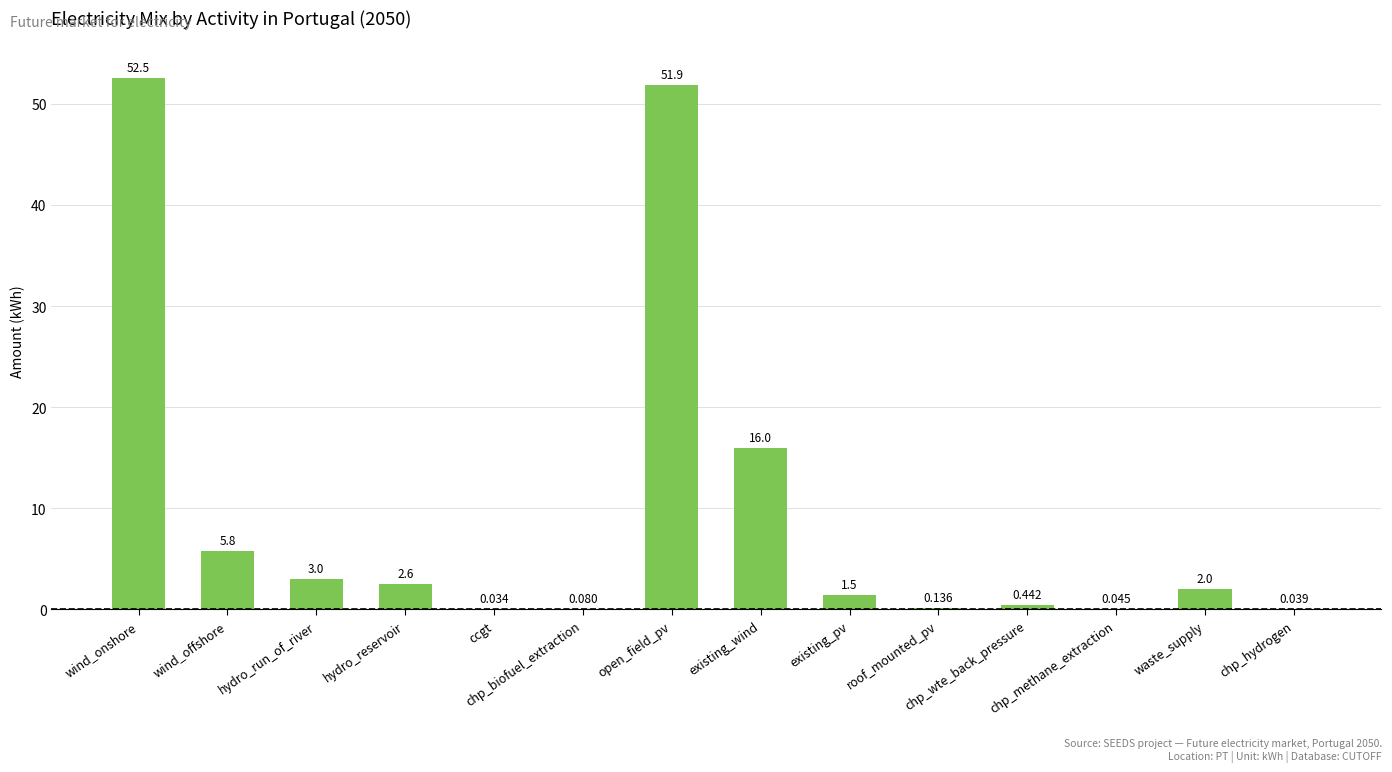

How many distinct data groups are displayed?

1